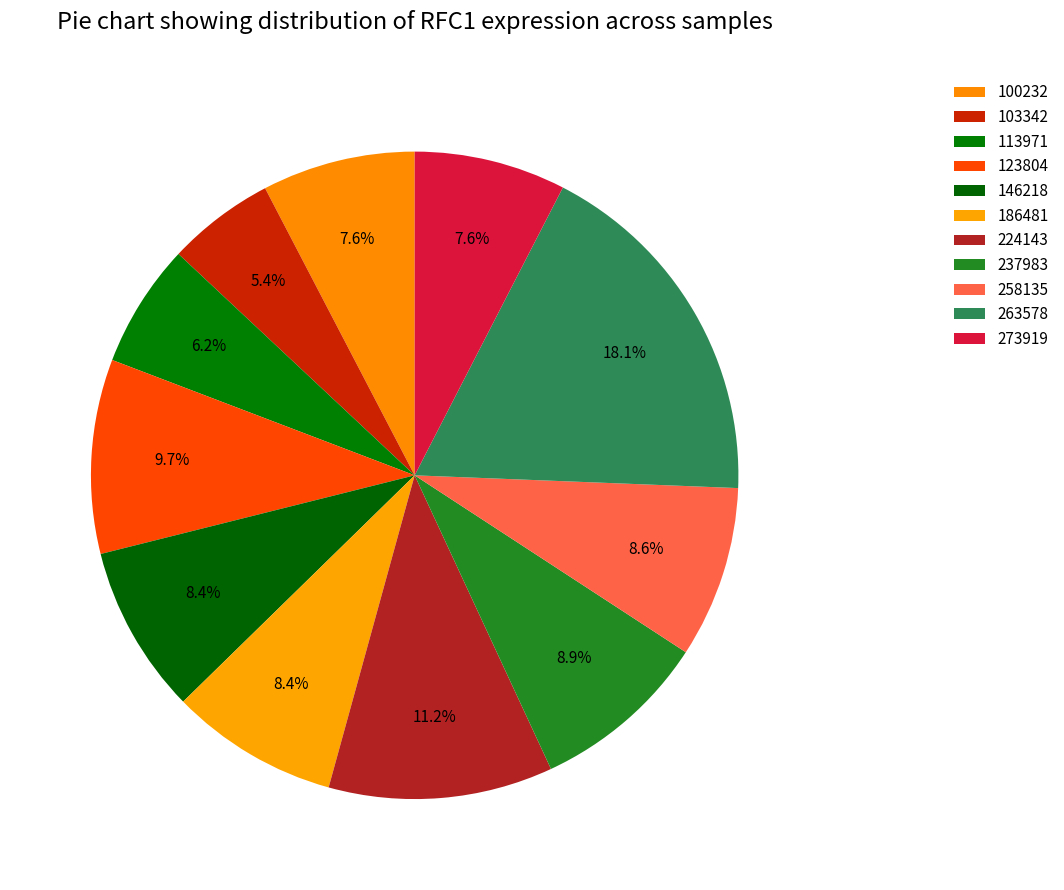

How many segments does this pie chart have?

11